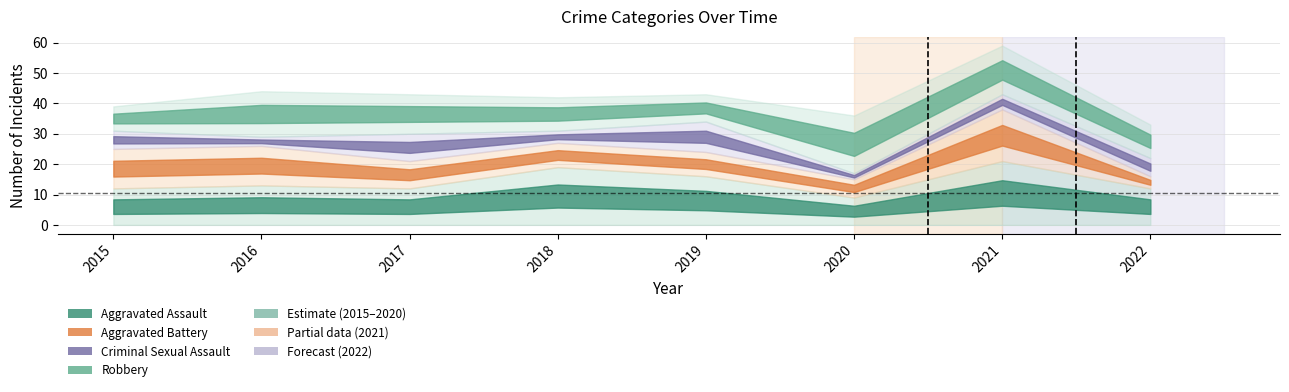

Does the chart have visible grid lines?

Yes